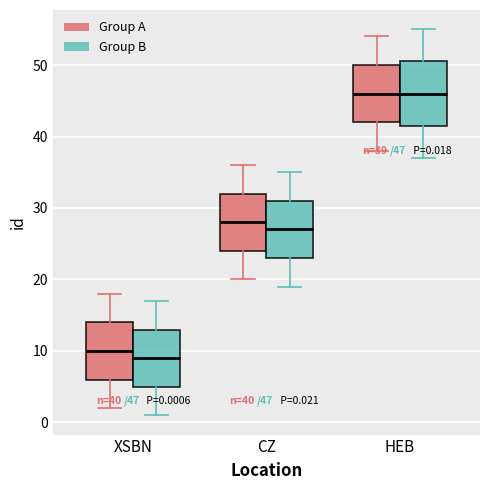

Comparing the boxes themselves (not the whiskers), which one is the tallest?

HEB (Group B)